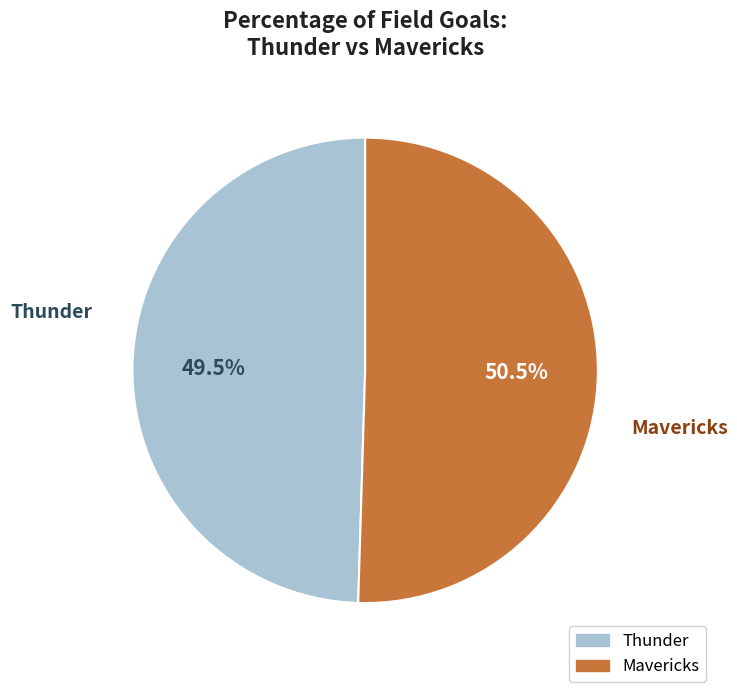

Count the number of slices in the pie.

2